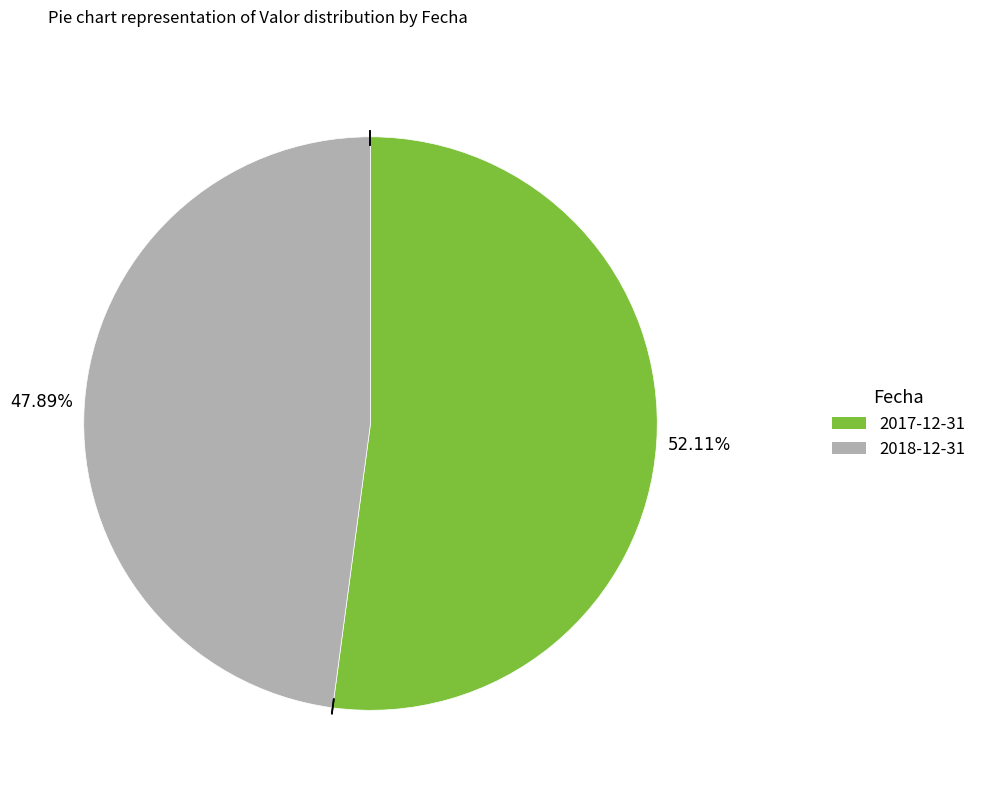

How many segments does this pie chart have?

2